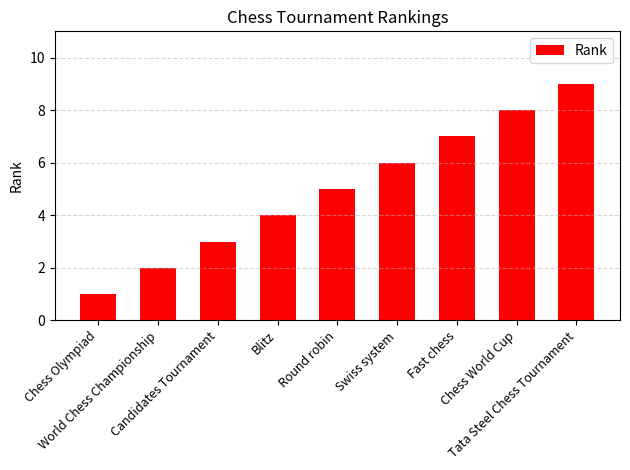

What is the sum of the values at Swiss system and Tata Steel Chess Tournament?

15